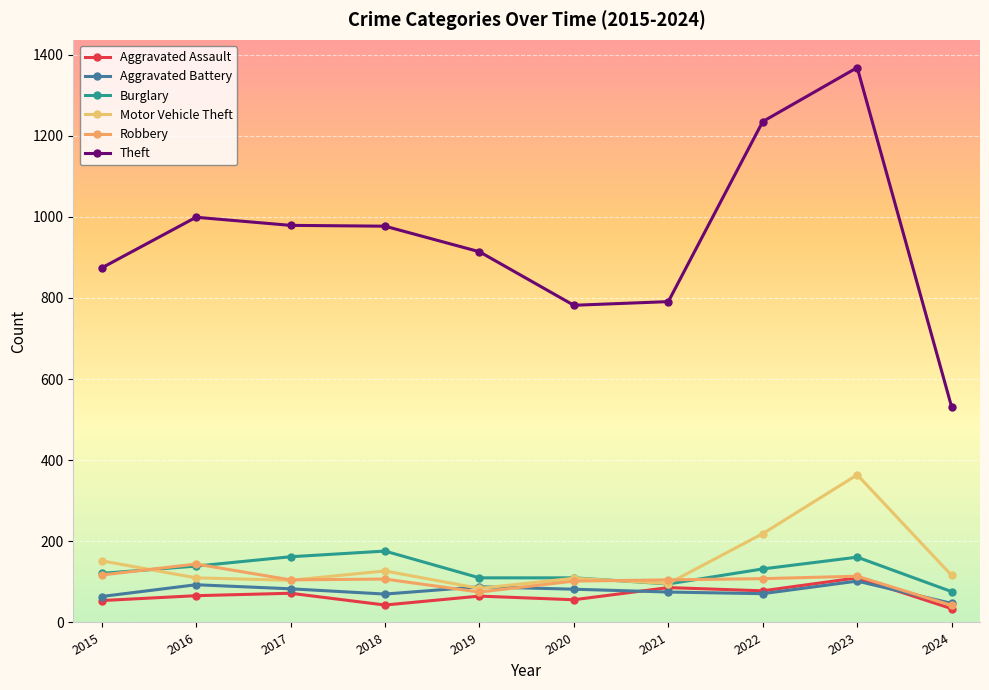

Is this an area chart (filled region under the line)?

No